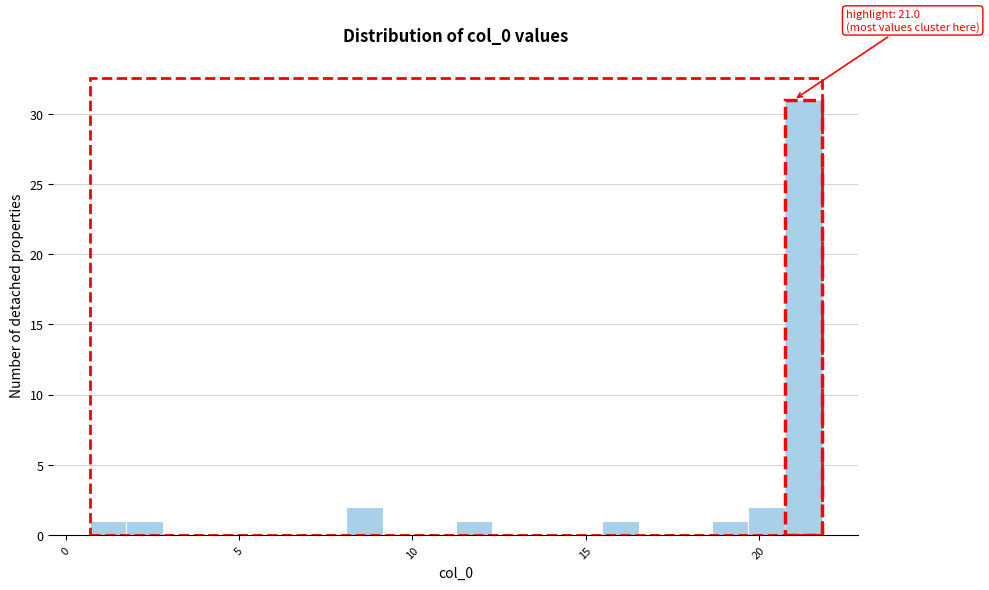

Read against the x-axis, roughly where is the centre of the tallest bar?

21.5